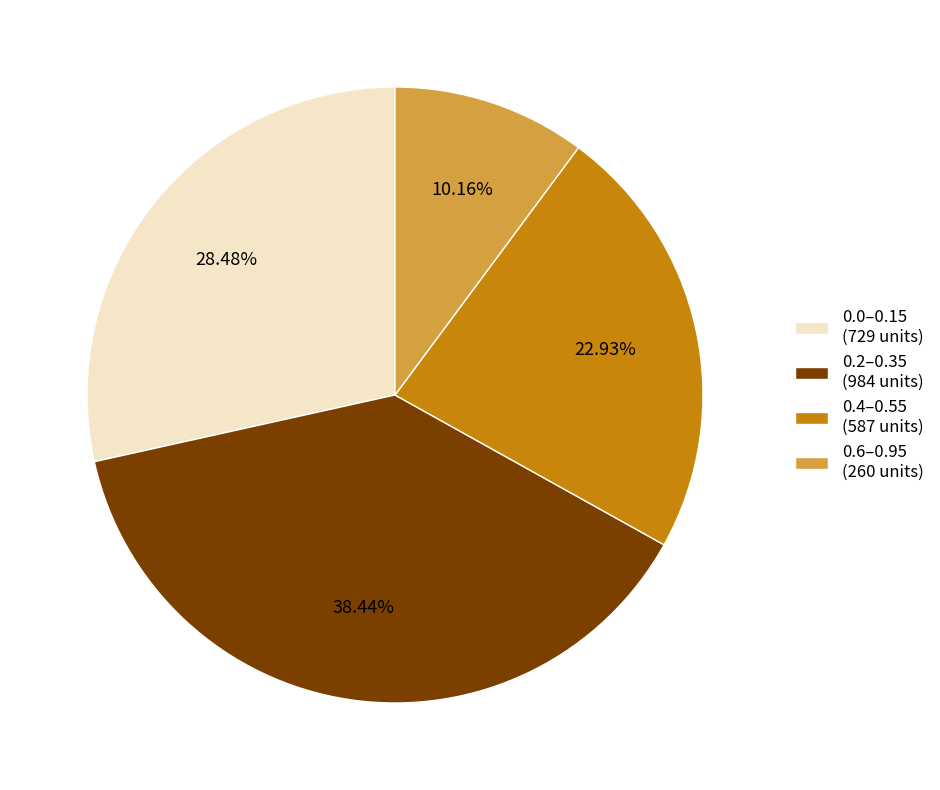

Is there any slice that represents more than half of the pie?

No